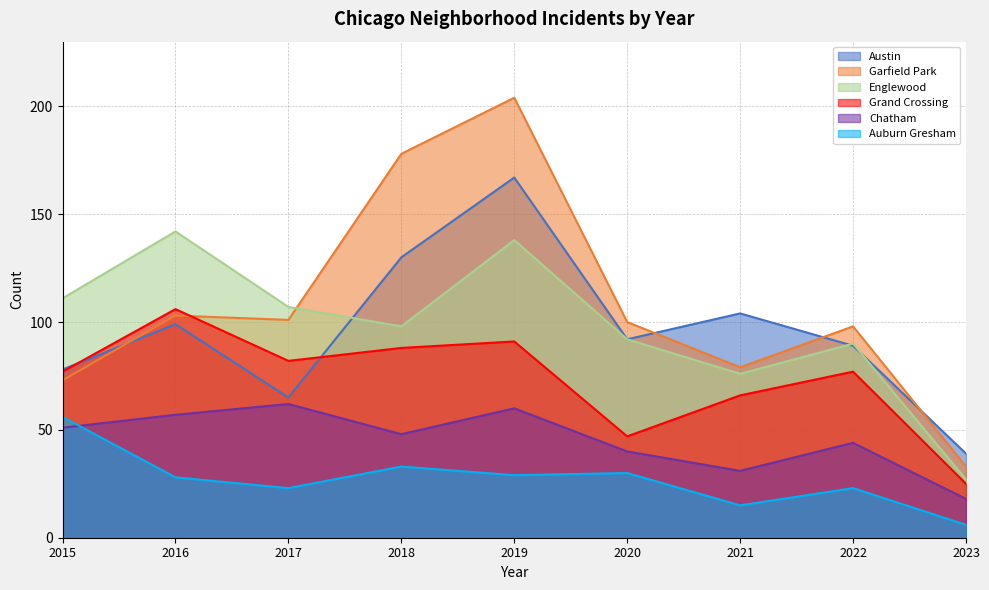

Read the Grand Crossing value at 2020.

47